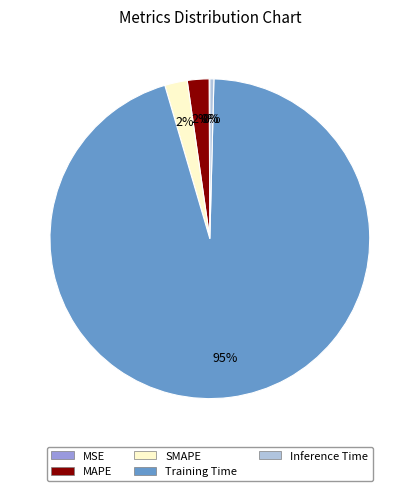

What is the largest slice in the pie chart?

Training Time